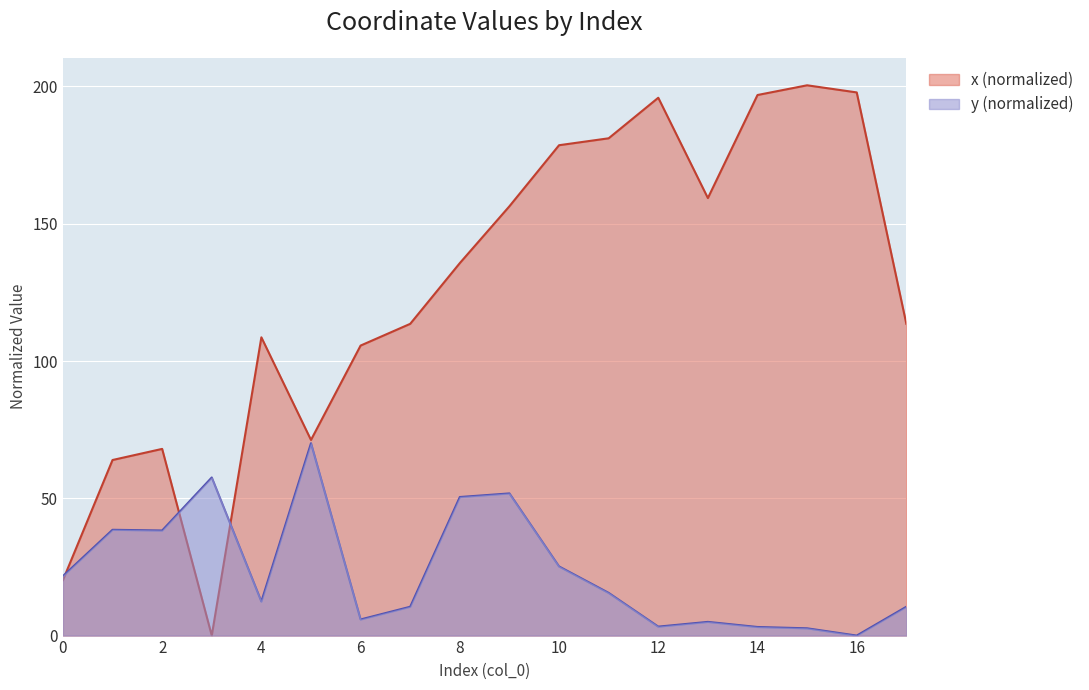

List the series in order of their overall mean, lowest first.

y (normalized), x (normalized)